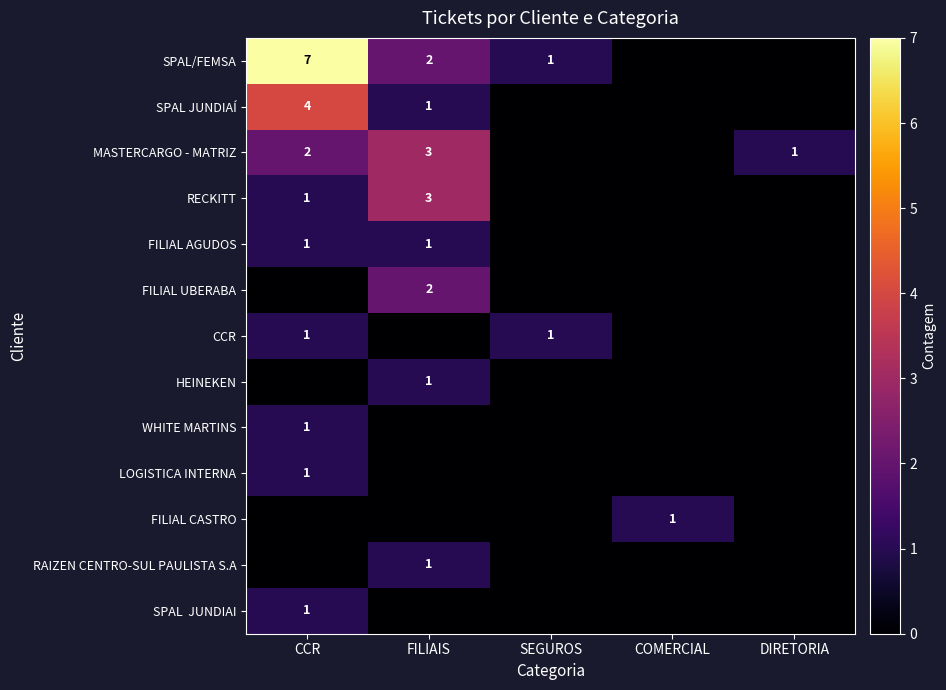

At how many categories does at least one series exceed 6?

1